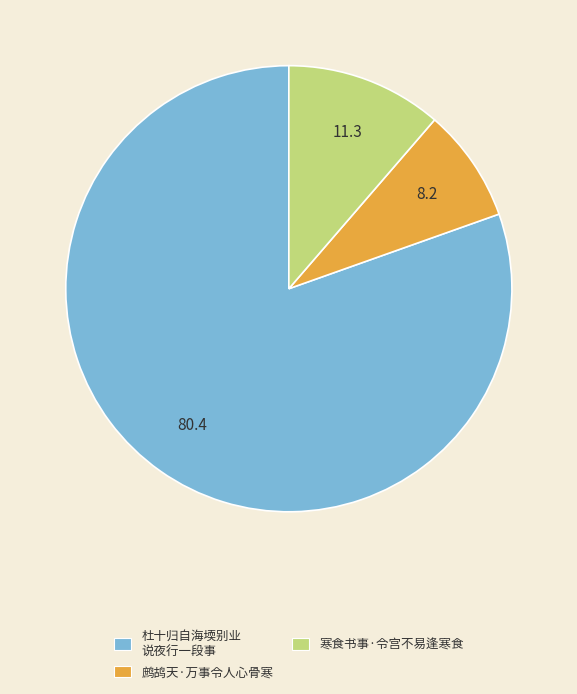

What is the ratio of the value at 寒食书事·令宫不易逢寒食 to the value at 鹧鸪天·万事令人心骨寒?

1.4